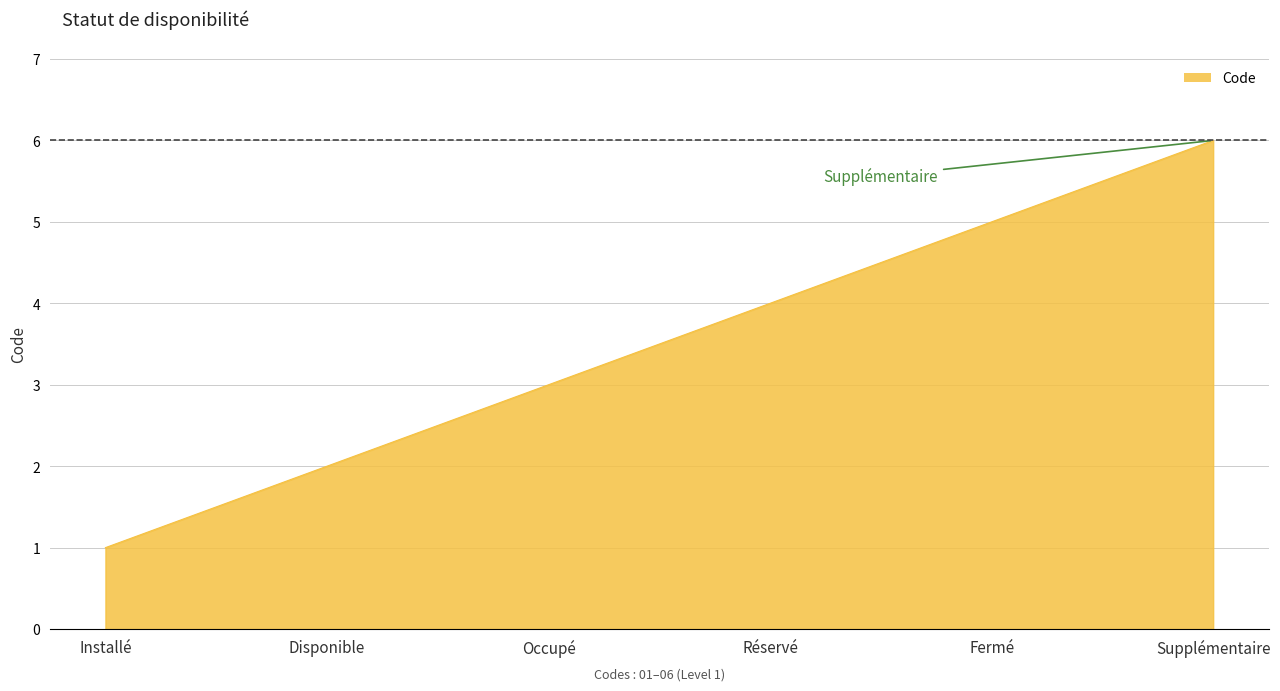

What value does the data have at Supplémentaire?

6